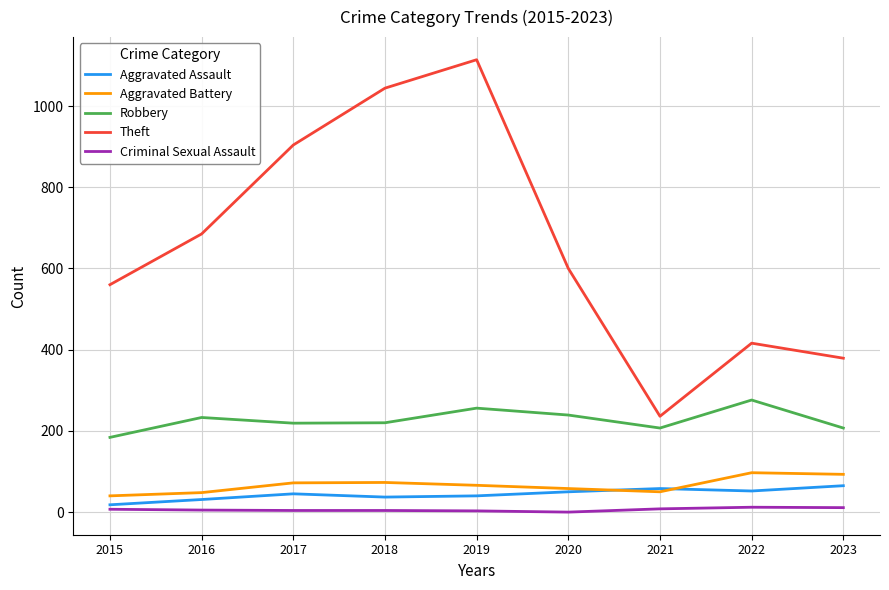

Which series has the largest total across all categories?

Theft